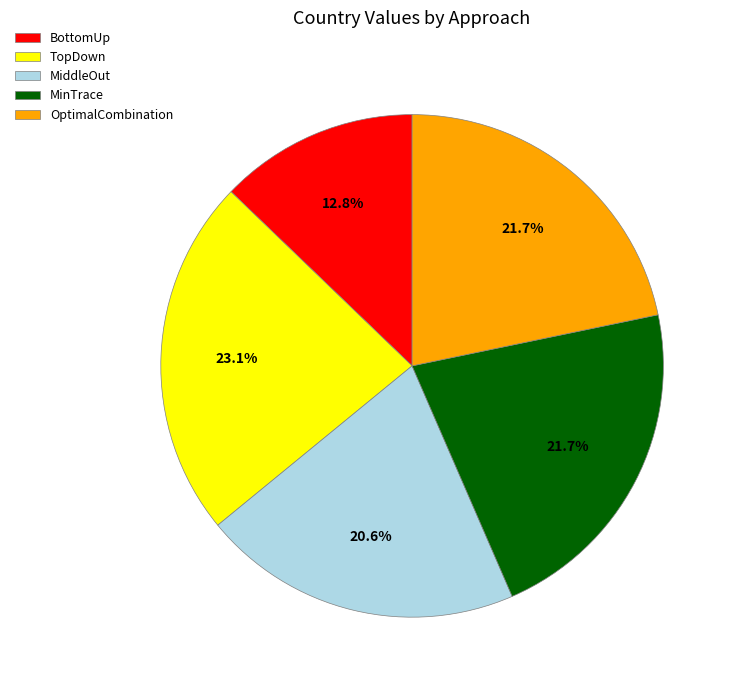

Combined, what portion of the pie is BottomUp and TopDown?

35.9%